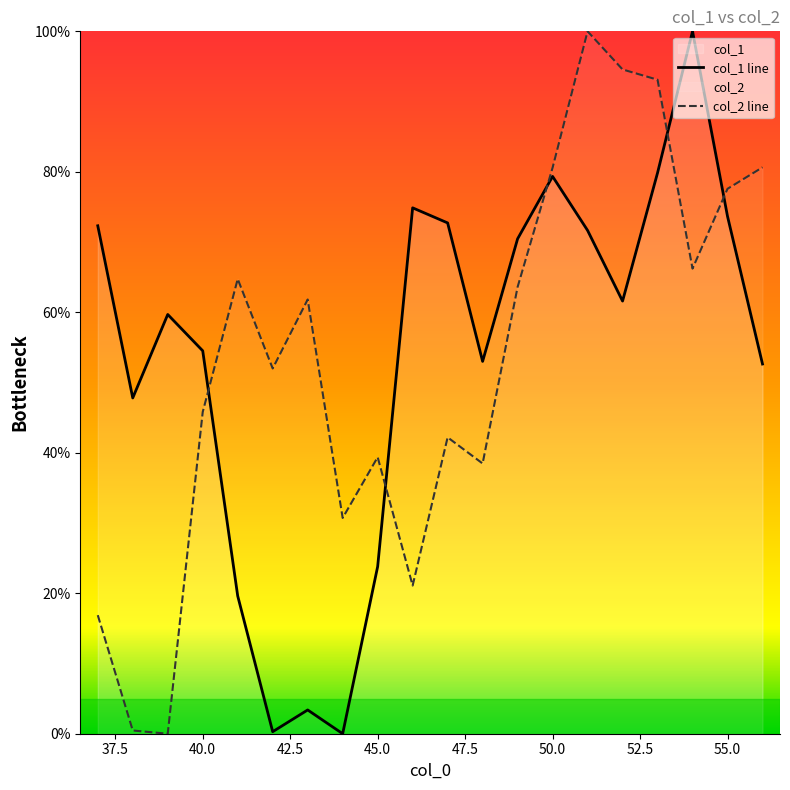

Where does the col_1 series first go above 61?

37